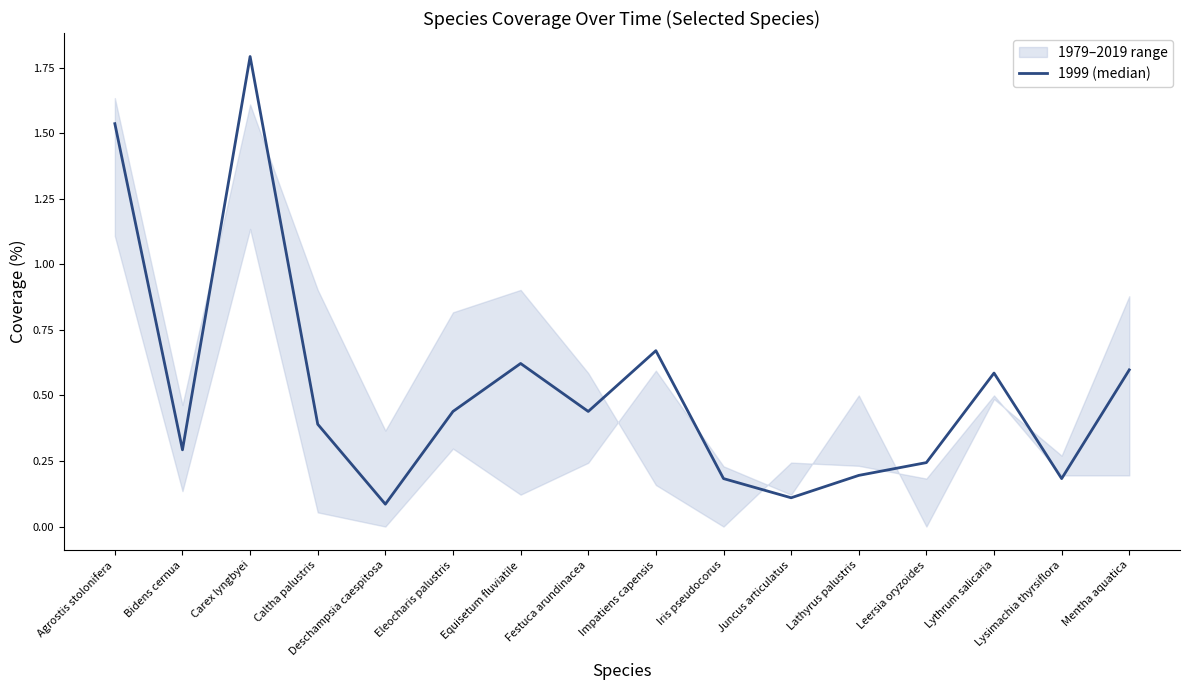

Where is the first local maximum?

Carex lyngbyei